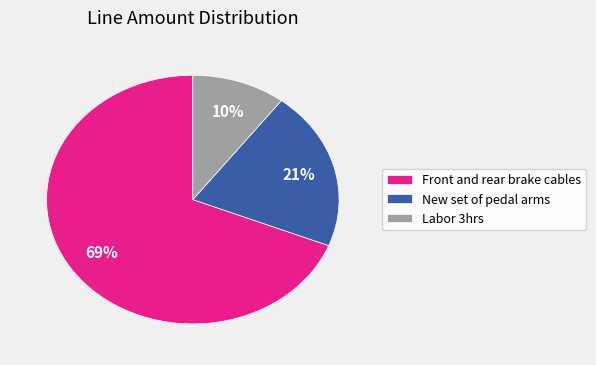

Is there a majority slice in this chart?

Yes